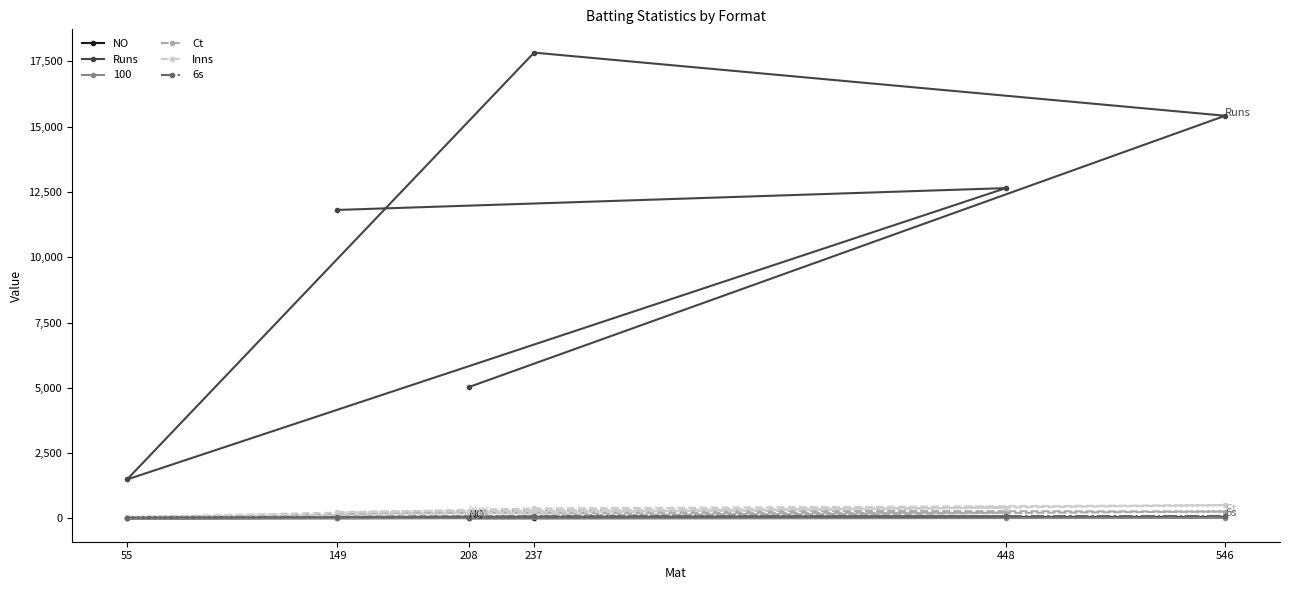

What is the greatest value displayed?

17838